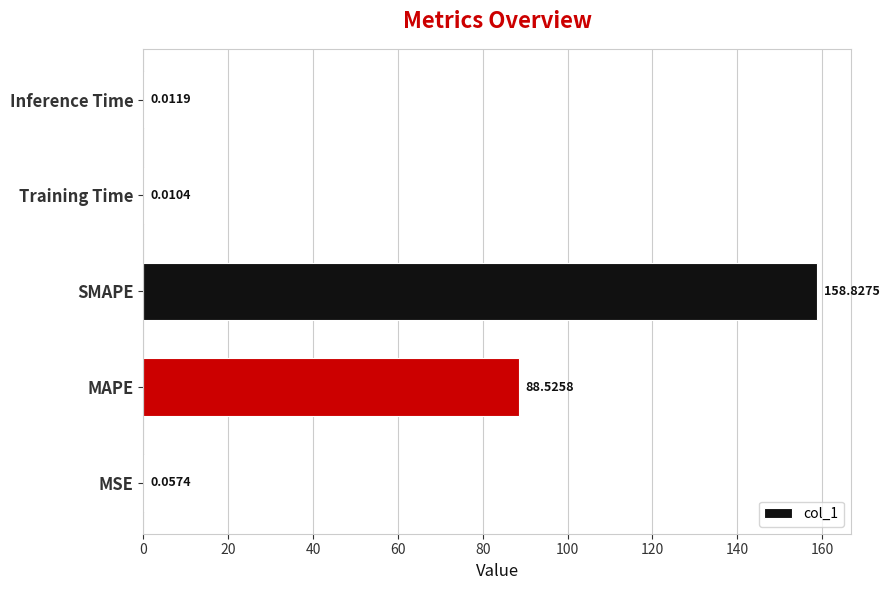

What is the sum of all values?

247.4